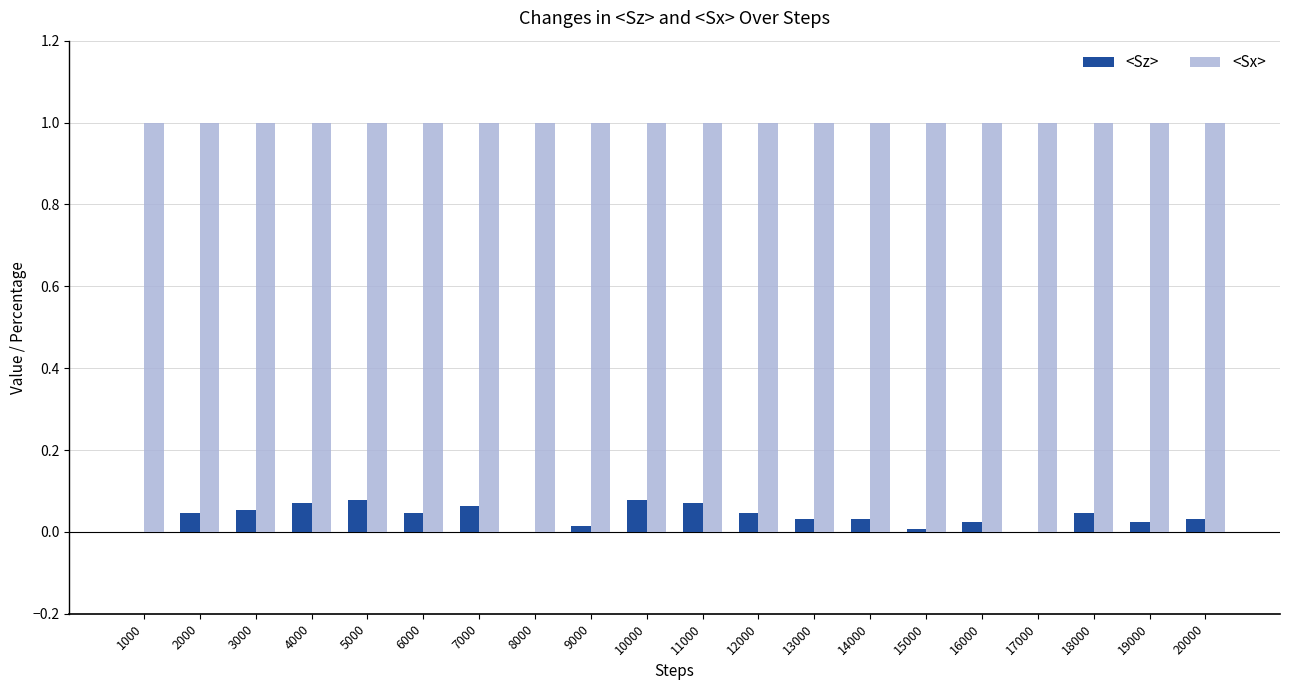

Is it true that <Sx> equals 0.4 at 3000?

False